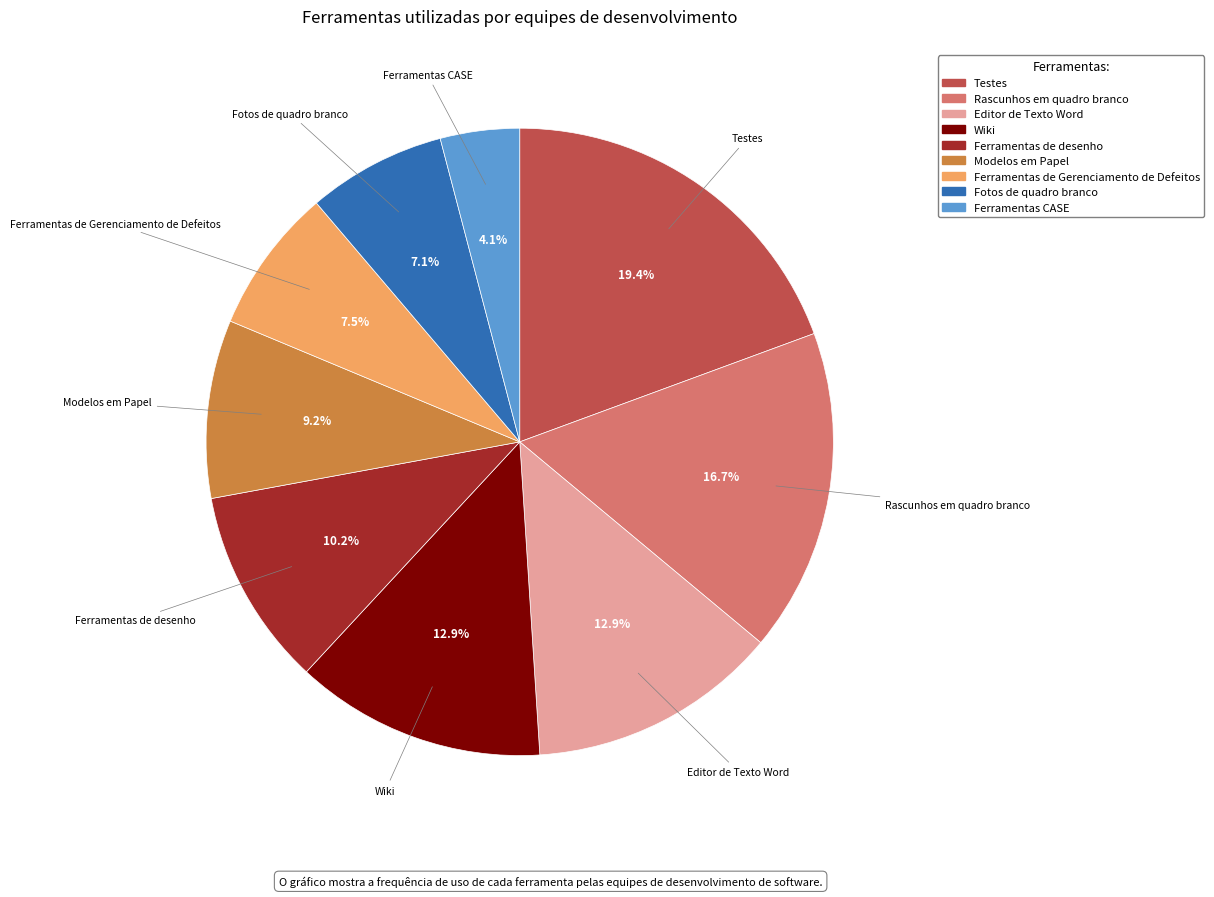

Between Ferramentas de Gerenciamento de Defeitos and Rascunhos em quadro branco, which is larger?

Rascunhos em quadro branco